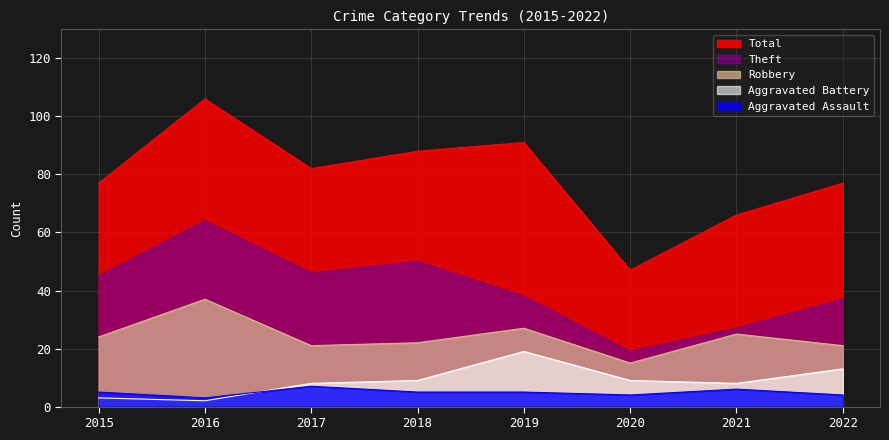

Reading left to right, list all the values displayed in this chart.

Robbery: 24	37	21	22	27	15	25	21
Theft: 45	64	46	50	38	19	27	37
Aggravated Battery: 3	2	8	9	19	9	8	13
Aggravated Assault: 5	3	7	5	5	4	6	4
Total: 77	106	82	88	91	47	66	77